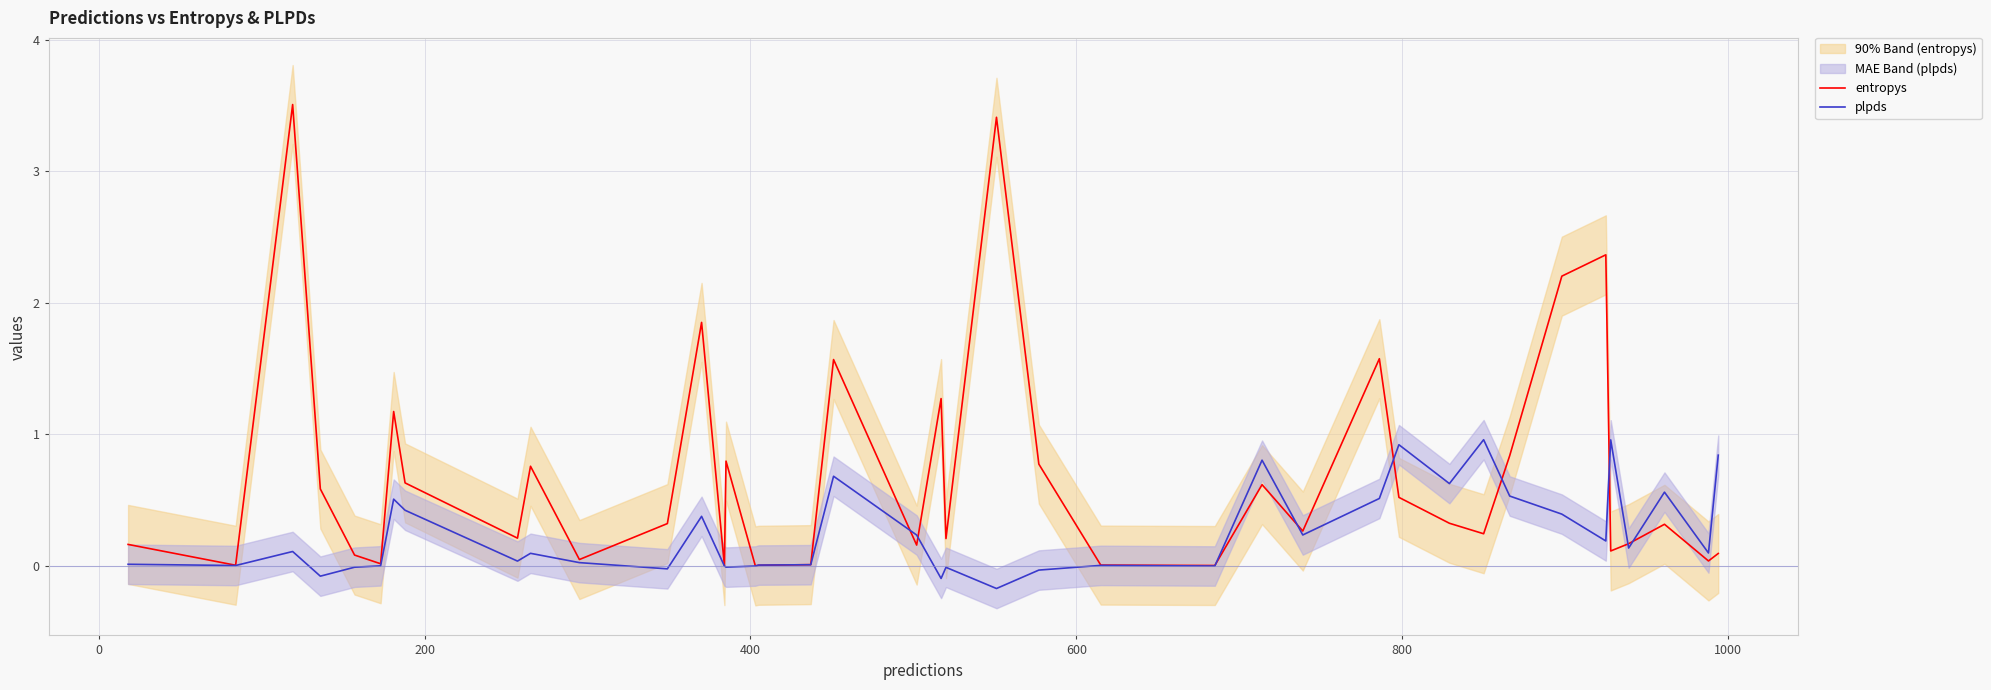

Does the chart display data point markers on the line(s)?

No